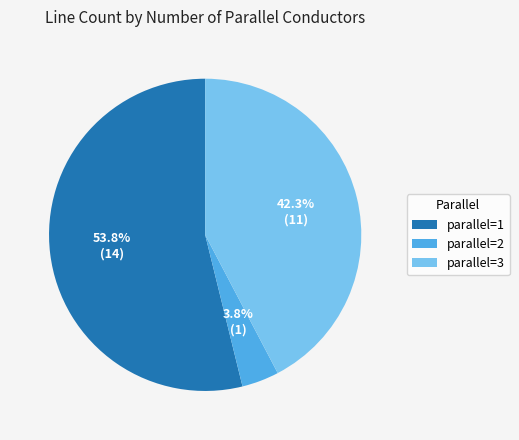

How many slices are in this pie chart?

3